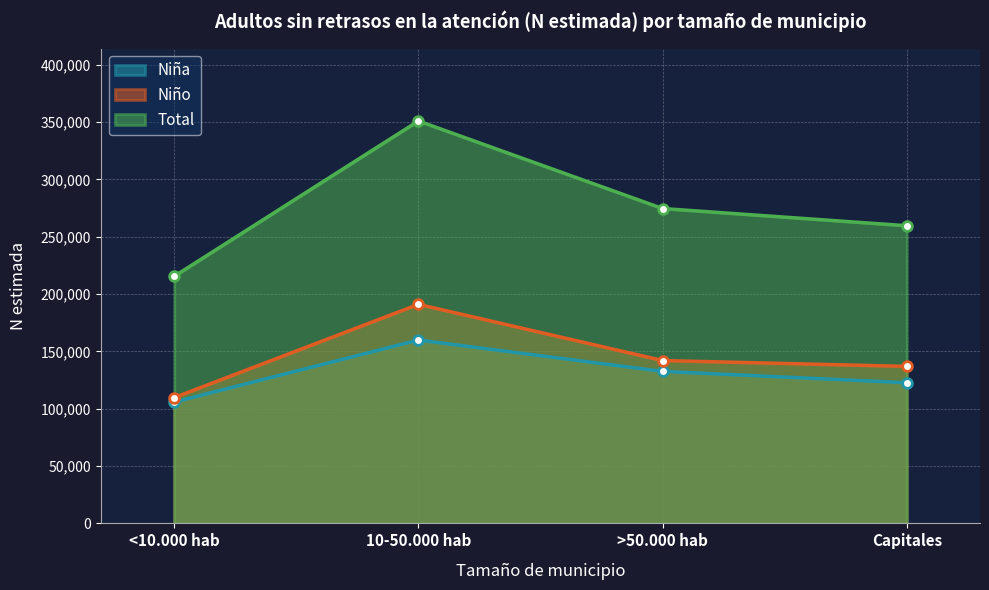

Reading right to left, extract all data points from this chart.

Niña: Capitales=122712	>50.000 hab=132602	10-50.000 hab=159961	<10.000 hab=105830
Niño: Capitales=136959	>50.000 hab=142066	10-50.000 hab=191090	<10.000 hab=109733
Total: Capitales=259671	>50.000 hab=274669	10-50.000 hab=351052	<10.000 hab=215563